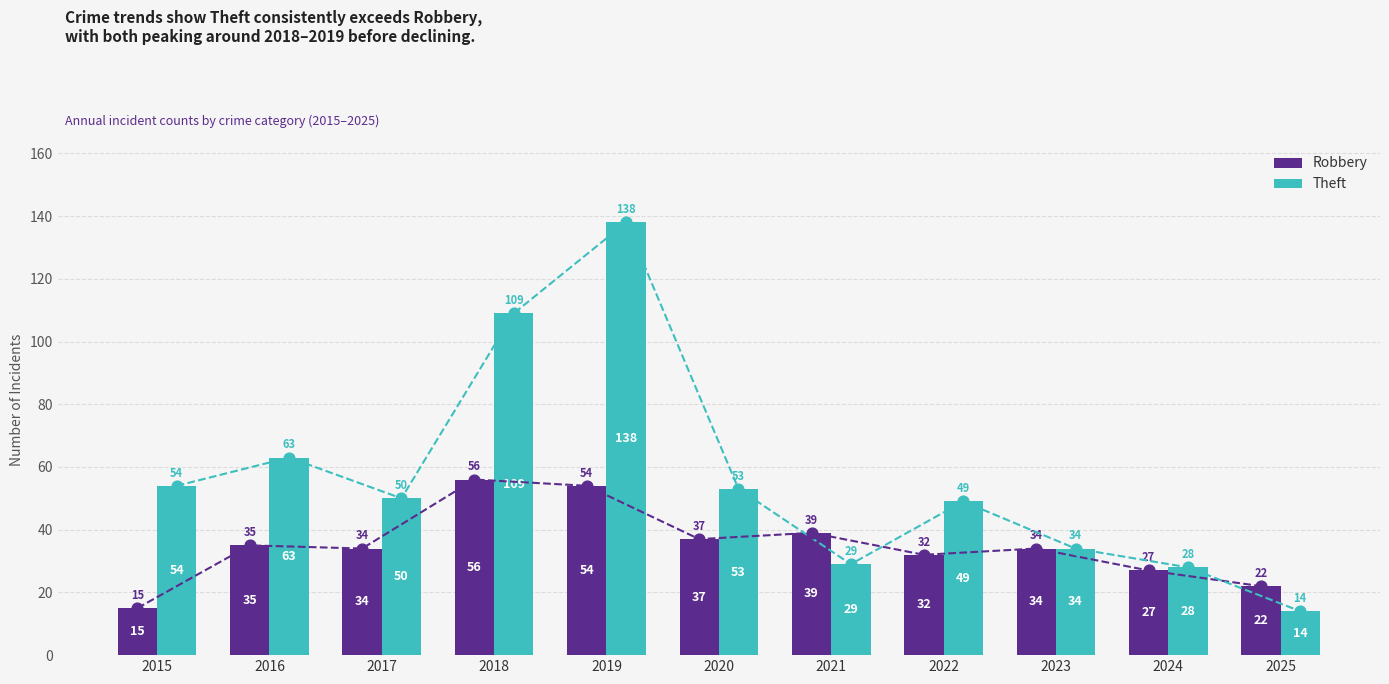

Which series contains the highest Y value?

Theft